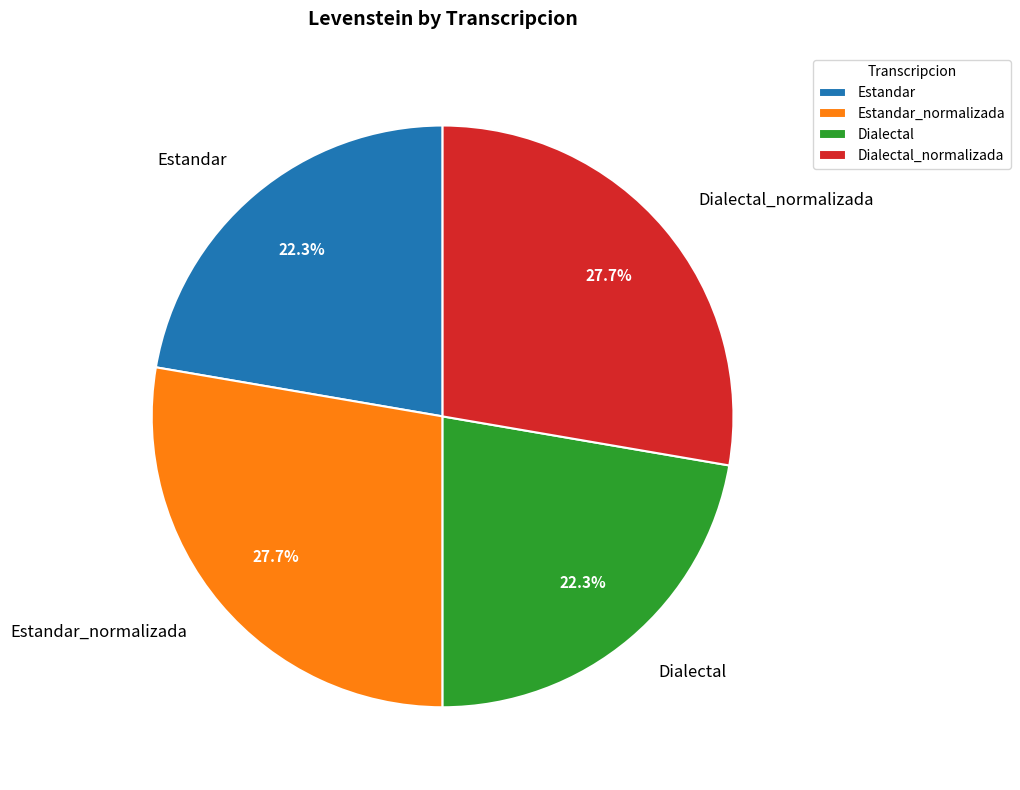

True or false: Estandar_normalizada accounts for 36% of the total.

False